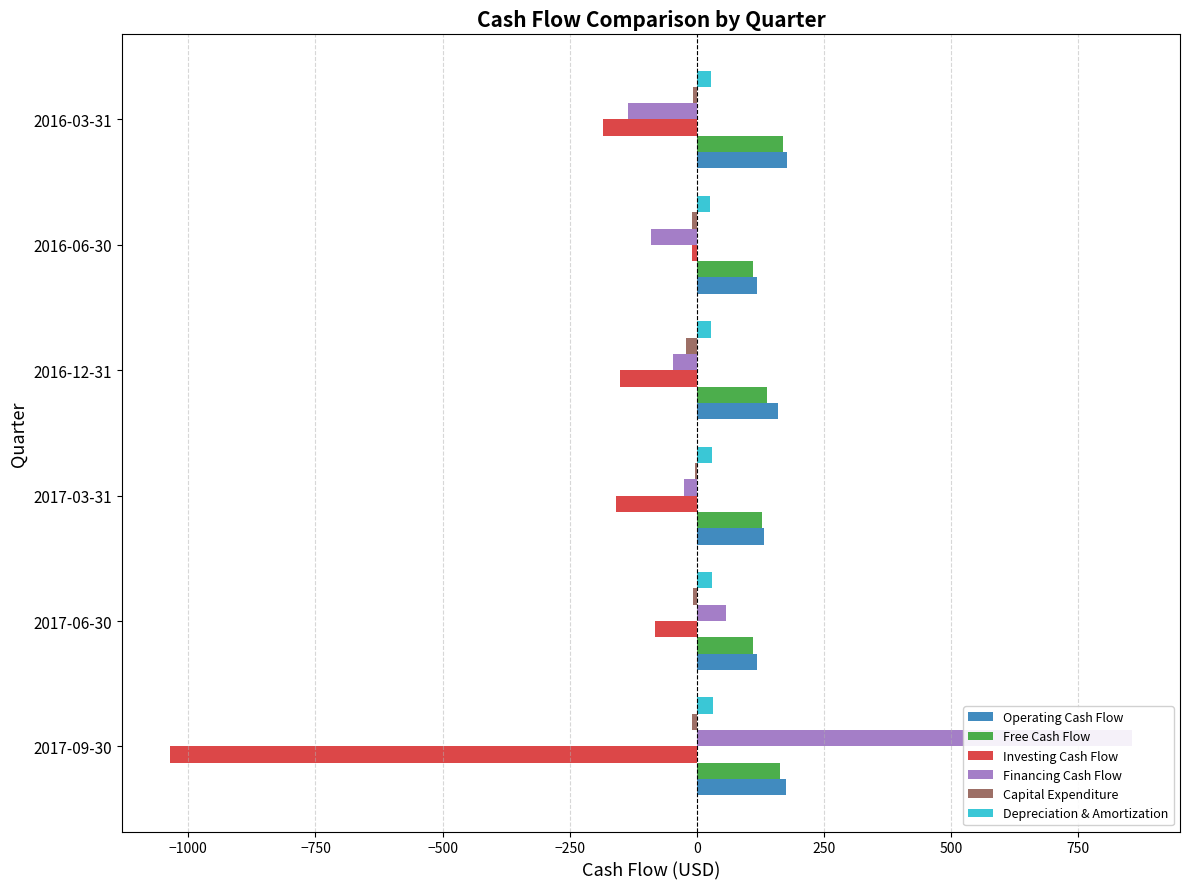

Rank the series at 2016-06-30 from lowest to highest value.

Financing Cash Flow, Investing Cash Flow, Capital Expenditure, Depreciation & Amortization, Free Cash Flow, Operating Cash Flow